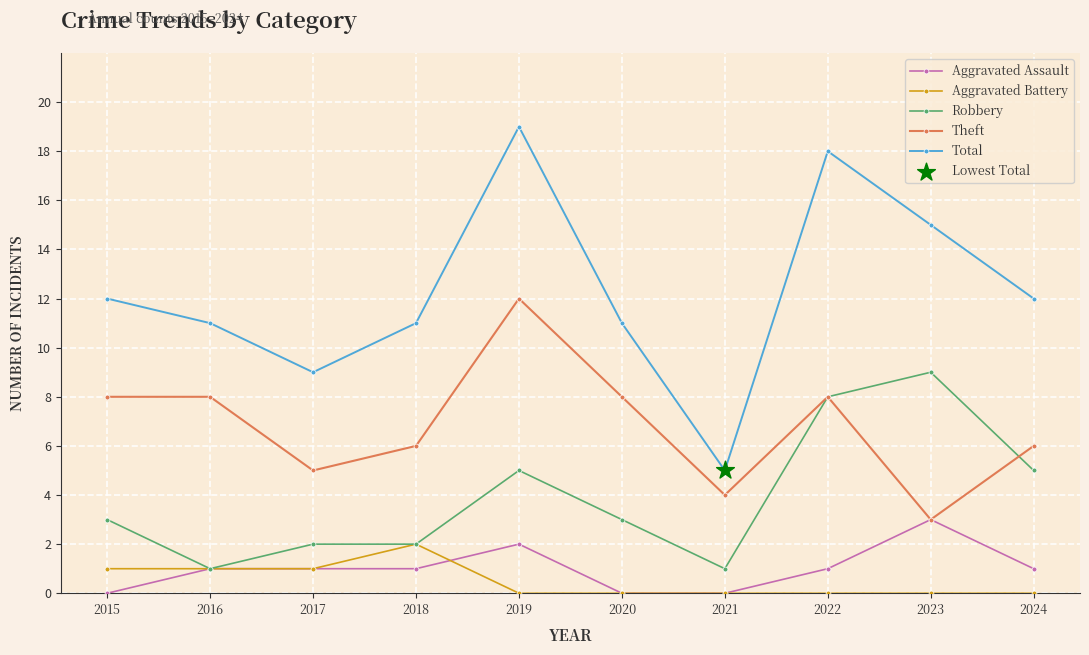

Which category has the highest value in the Aggravated Assault series?

2023